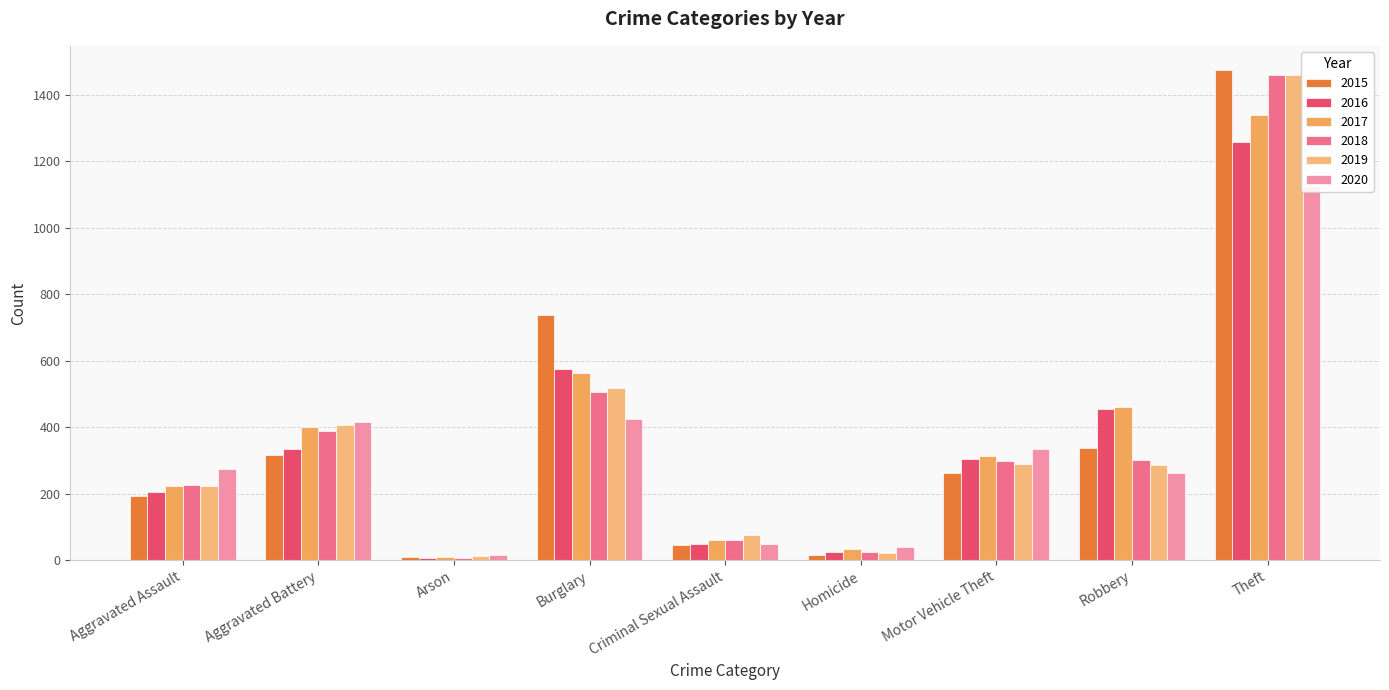

The 2019 series shows 9 at Homicide. True or false?

False